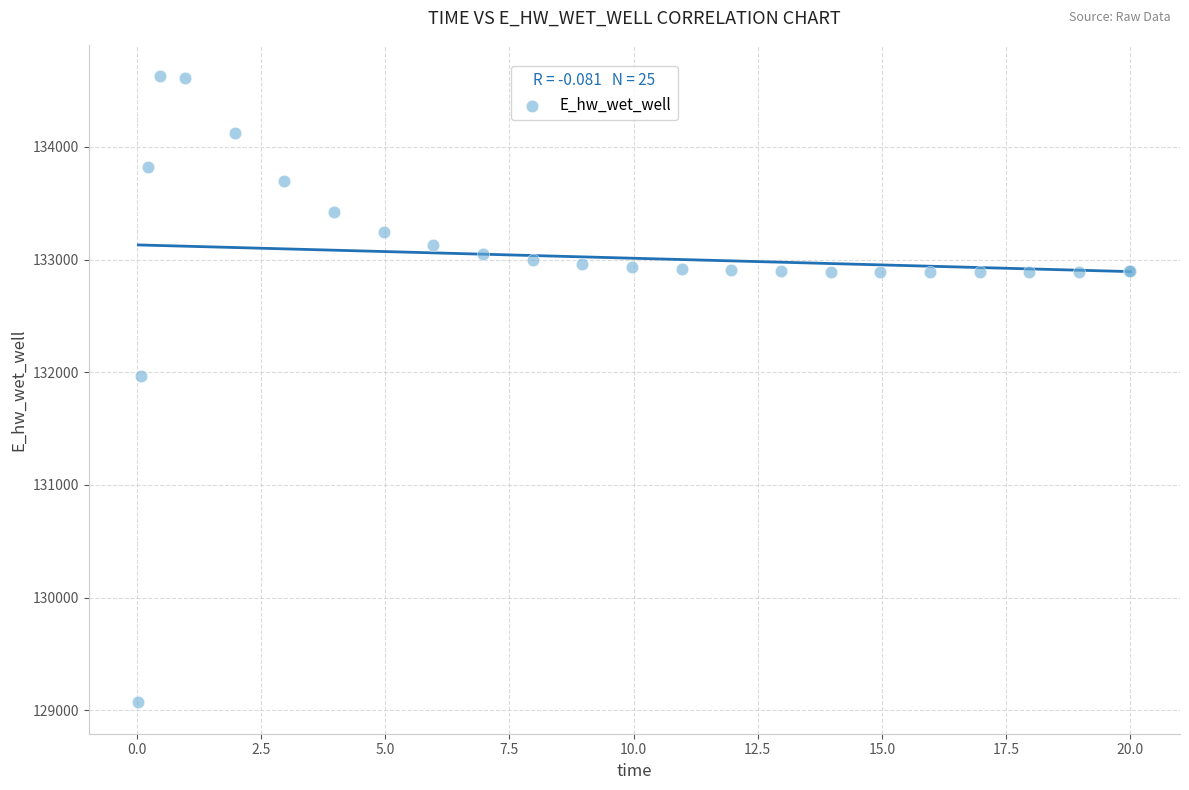

What Y value in the scatter plot is closest to 131848?

131969.9